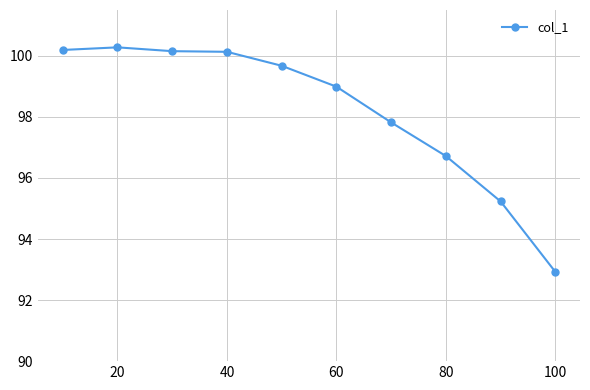

What is the value of the 10th point from the left?

92.9